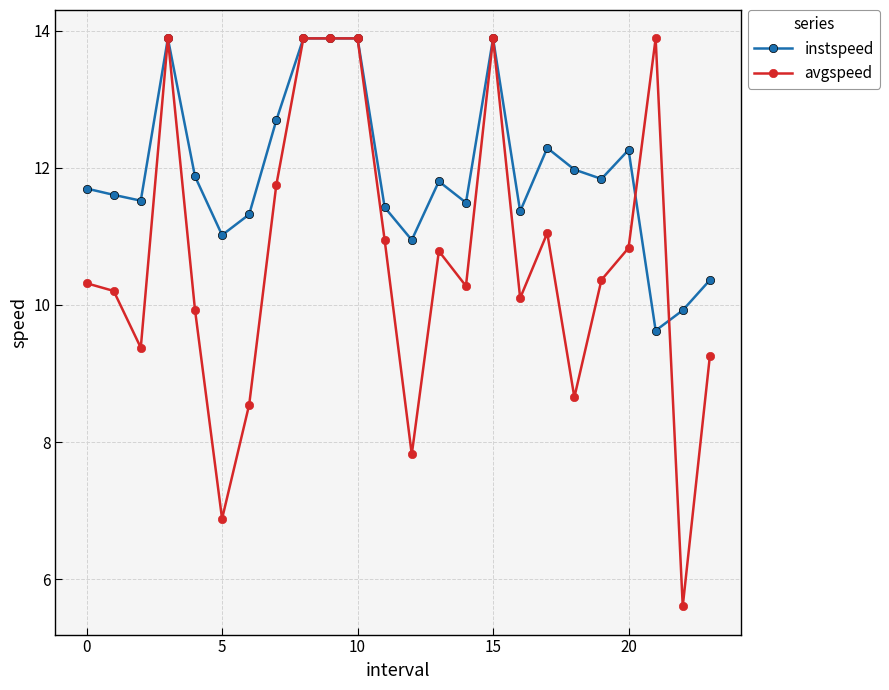

At how many categories does at least one series exceed 9?

24